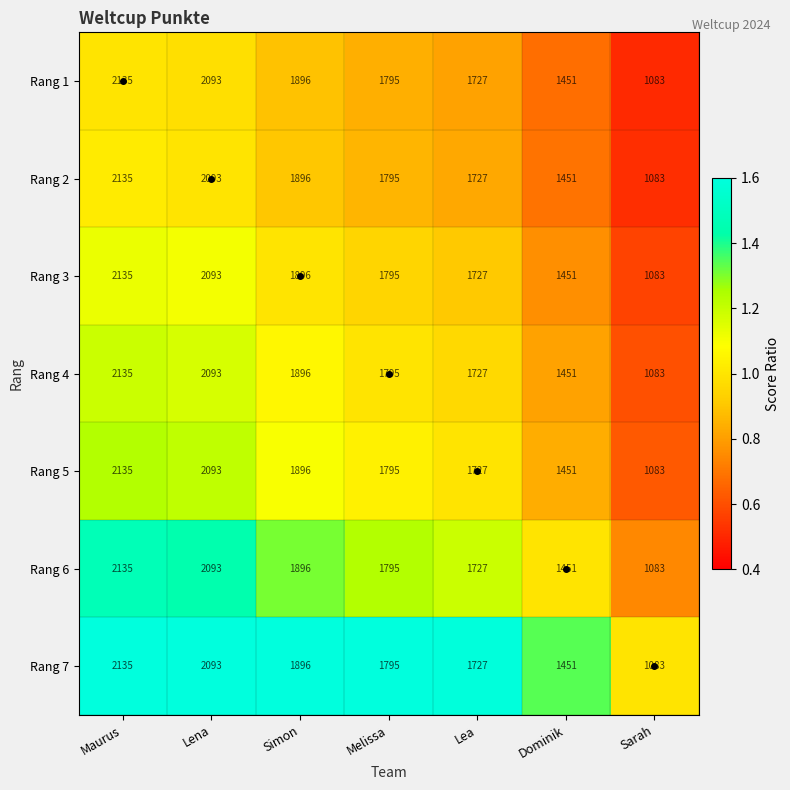

Is it true that Rang 7 equals 1795 at Melissa?

True